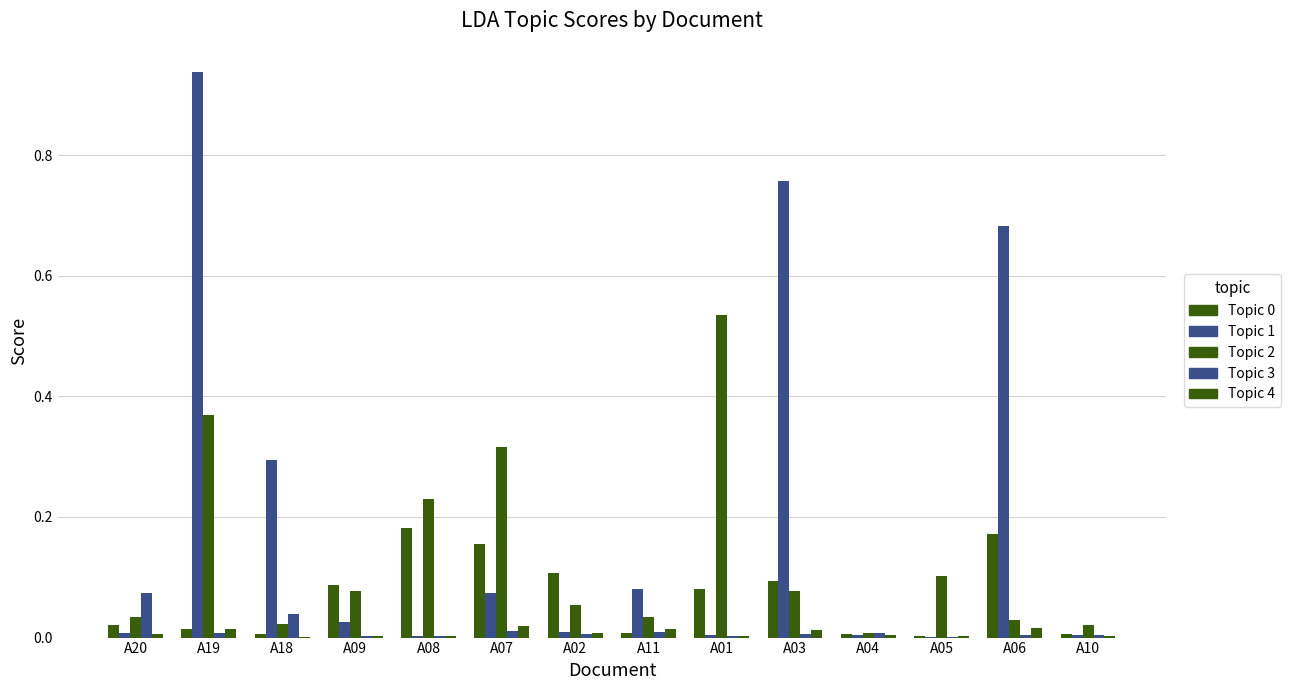

Reading left to right, extract all data points from this chart.

Topic 0: 0.0	0.0	0.0	0.1	0.2	0.2	0.1	0.0	0.1	0.1	0.0	0.0	0.2	0.0
Topic 1: 0.0	0.9	0.3	0.0	0.0	0.1	0.0	0.1	0.0	0.8	0.0	0.0	0.7	0.0
Topic 2: 0.0	0.4	0.0	0.1	0.2	0.3	0.1	0.0	0.5	0.1	0.0	0.1	0.0	0.0
Topic 3: 0.1	0.0	0.0	0.0	0.0	0.0	0.0	0.0	0.0	0.0	0.0	0.0	0.0	0.0
Topic 4: 0.0	0.0	0.0	0.0	0.0	0.0	0.0	0.0	0.0	0.0	0.0	0.0	0.0	0.0